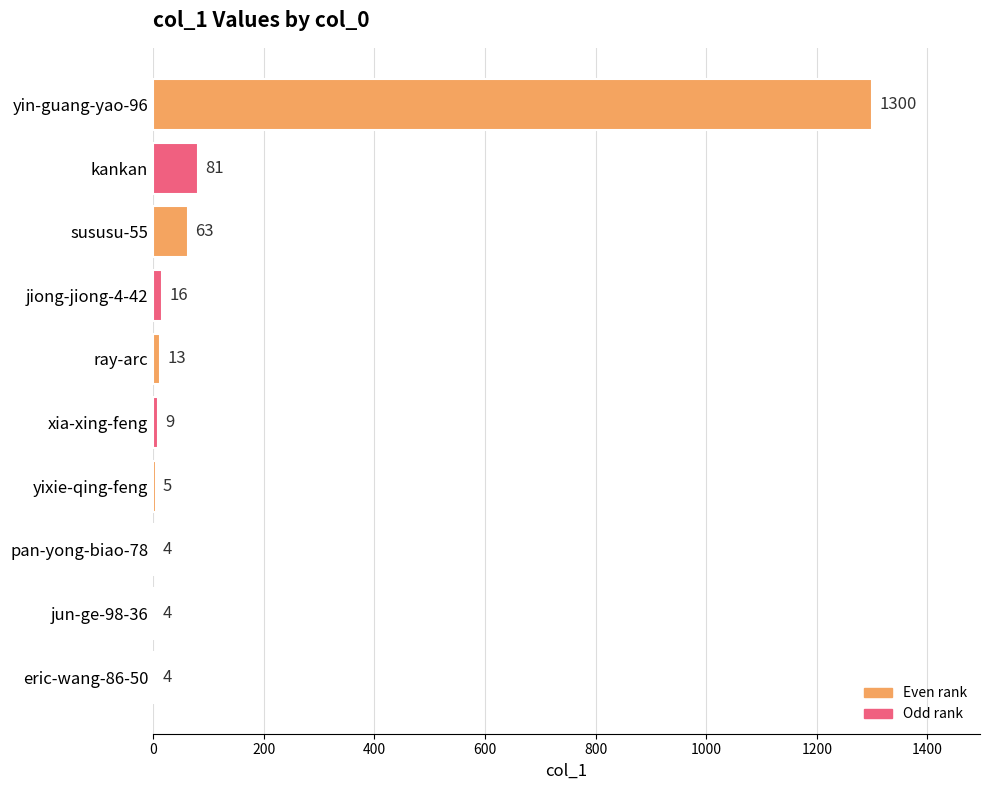

What is the ratio of the value at pan-yong-biao-78 to the value at xia-xing-feng?

0.4